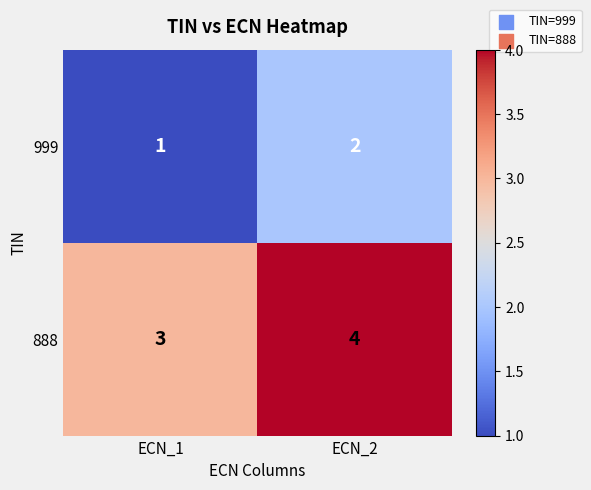

Reading left to right, what are all the values shown in this chart?

999: ECN_1=1	ECN_2=2
888: ECN_1=3	ECN_2=4